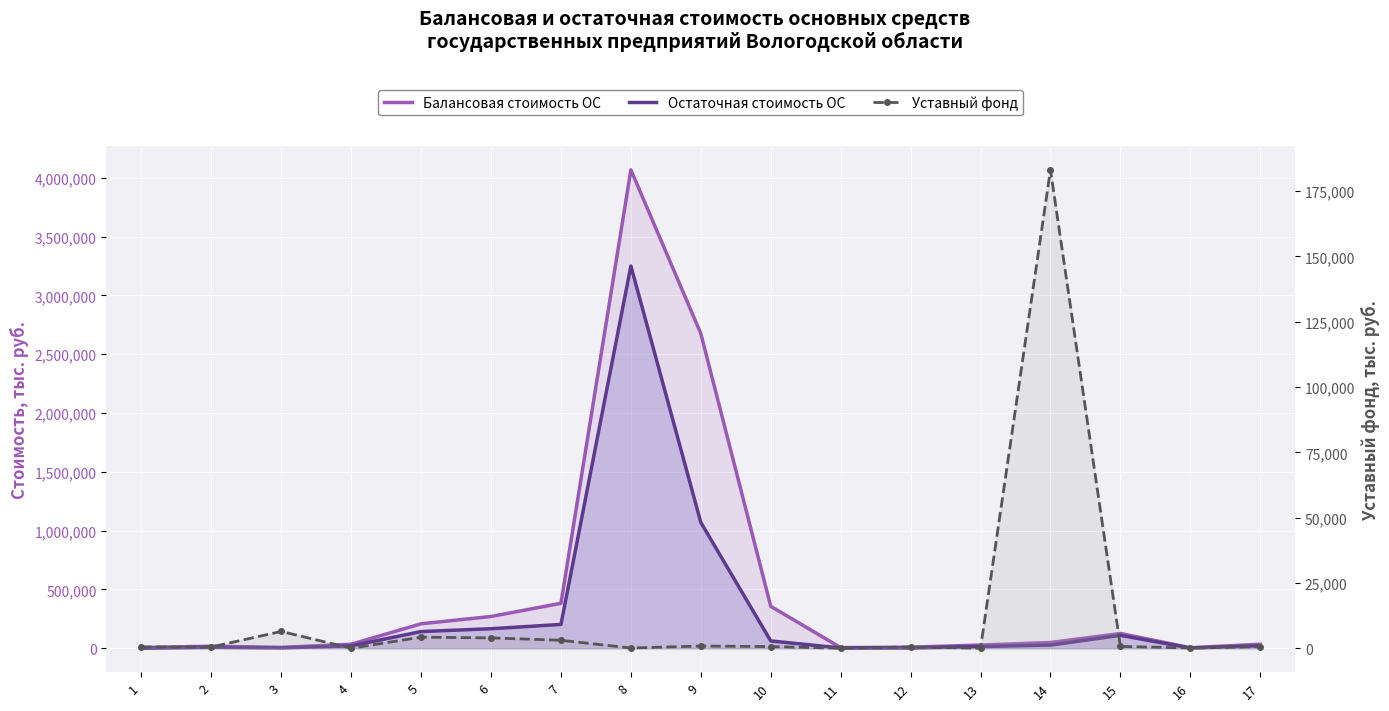

Is the value of Уставный фонд at 16 greater than the value of Балансовая стоимость ОС at 9?

No